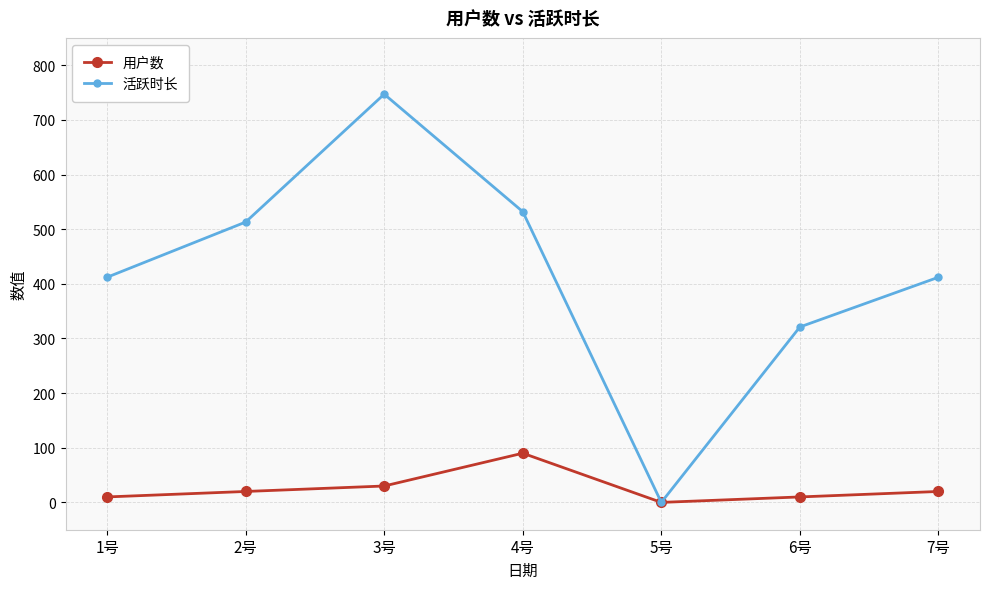

The value of 活跃时长 at 4号 is 951. True or false?

False